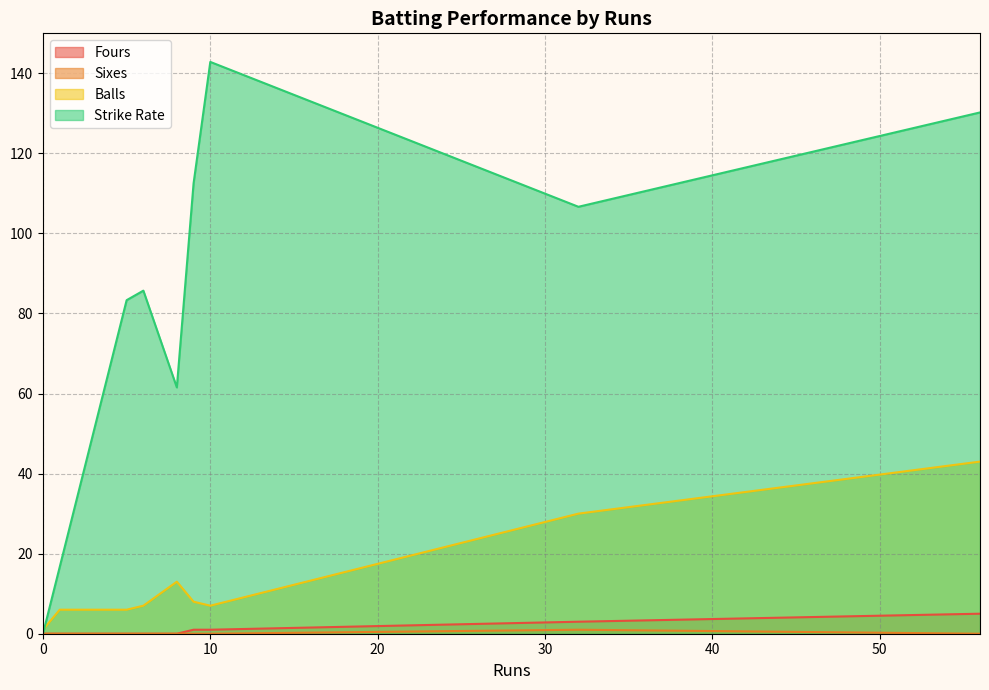

True or false: Sixes and Balls cross at least once.

False